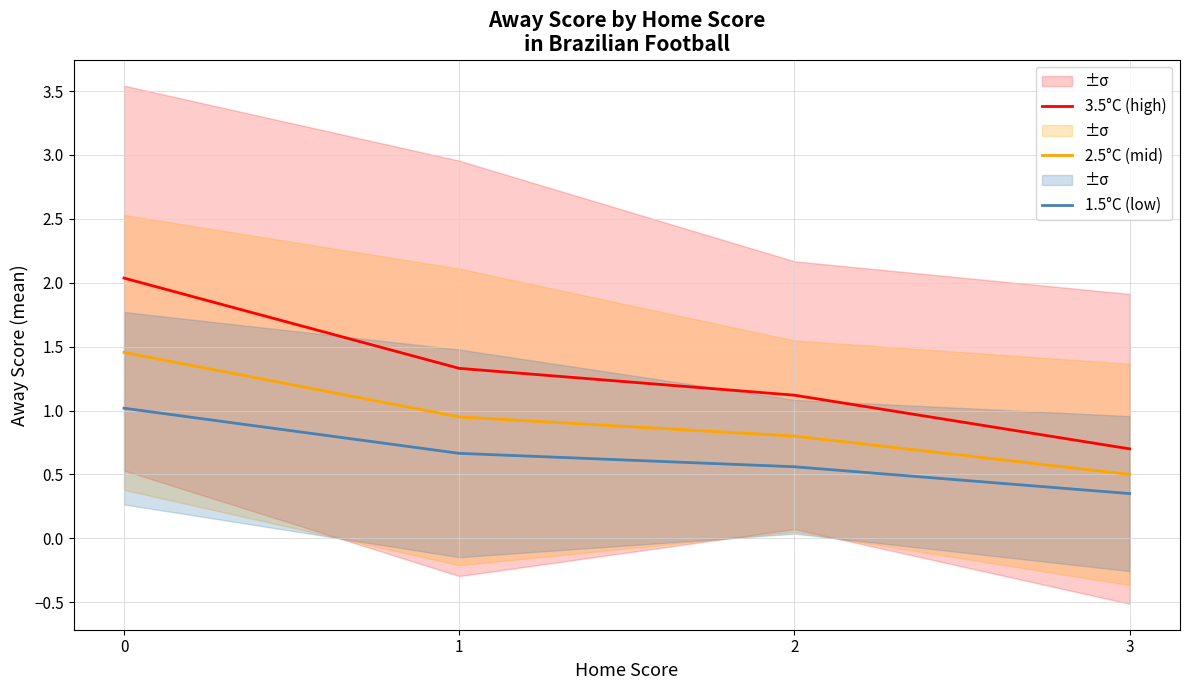

At 3, list the series in order from smallest to largest.

1.5°C (low), 2.5°C (mid), 3.5°C (high)